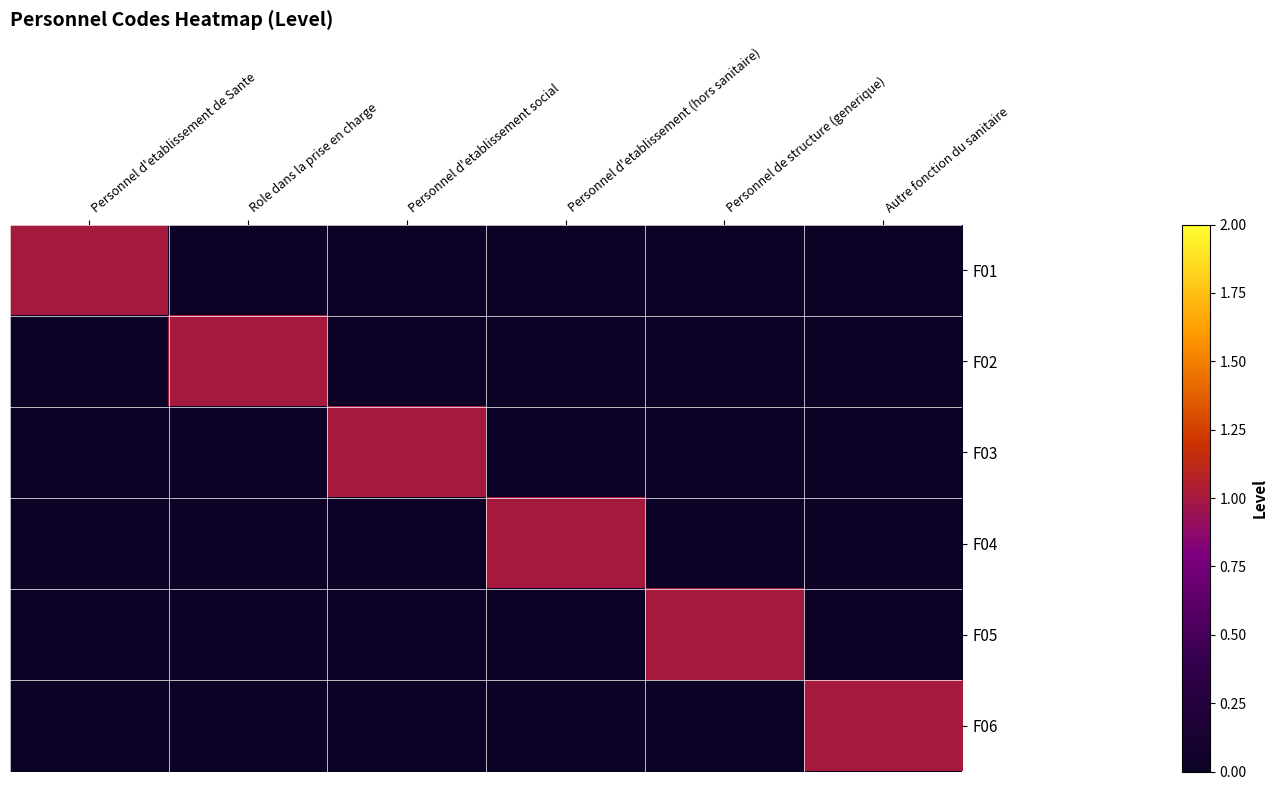

Reading left to right, extract all data points from this chart.

F01: Personnel d'etablissement de Sante=1	Role dans la prise en charge=0	Personnel d'etablissement social=0	Personnel d'etablissement (hors sanitaire)=0	Personnel de structure (generique)=0	Autre fonction du sanitaire=0
F02: Personnel d'etablissement de Sante=0	Role dans la prise en charge=1	Personnel d'etablissement social=0	Personnel d'etablissement (hors sanitaire)=0	Personnel de structure (generique)=0	Autre fonction du sanitaire=0
F03: Personnel d'etablissement de Sante=0	Role dans la prise en charge=0	Personnel d'etablissement social=1	Personnel d'etablissement (hors sanitaire)=0	Personnel de structure (generique)=0	Autre fonction du sanitaire=0
F04: Personnel d'etablissement de Sante=0	Role dans la prise en charge=0	Personnel d'etablissement social=0	Personnel d'etablissement (hors sanitaire)=1	Personnel de structure (generique)=0	Autre fonction du sanitaire=0
F05: Personnel d'etablissement de Sante=0	Role dans la prise en charge=0	Personnel d'etablissement social=0	Personnel d'etablissement (hors sanitaire)=0	Personnel de structure (generique)=1	Autre fonction du sanitaire=0
F06: Personnel d'etablissement de Sante=0	Role dans la prise en charge=0	Personnel d'etablissement social=0	Personnel d'etablissement (hors sanitaire)=0	Personnel de structure (generique)=0	Autre fonction du sanitaire=1